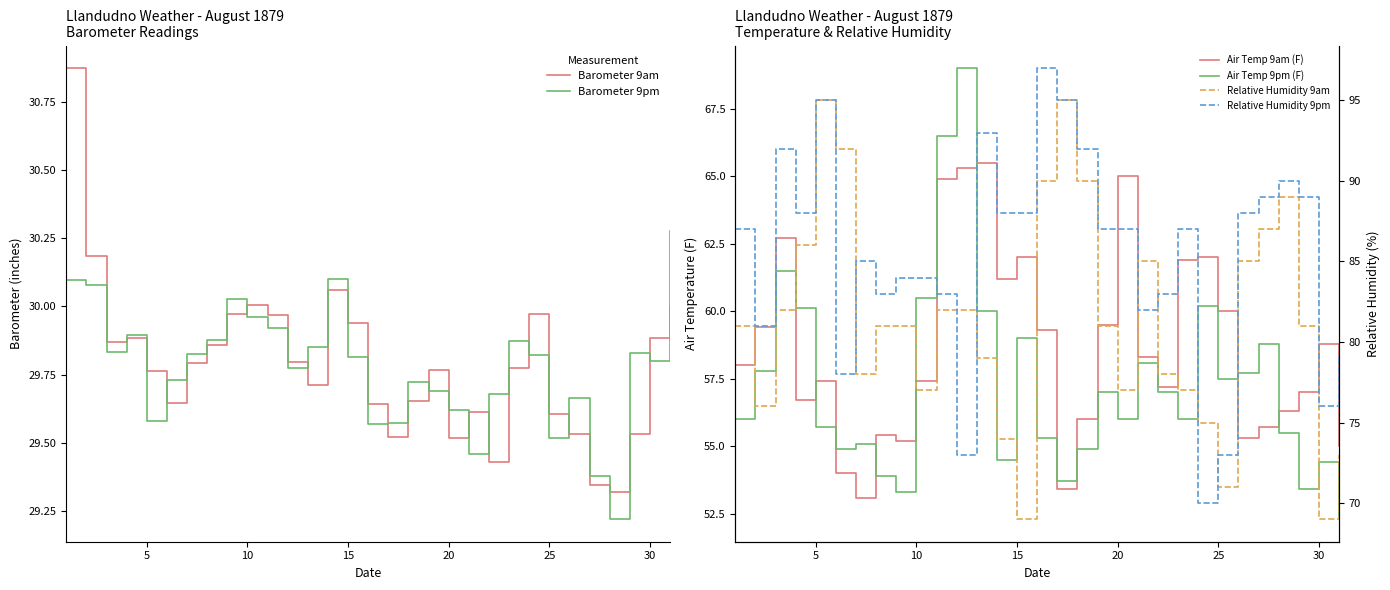

True or false: Relative Humidity 9pm and Barometer 9pm cross at least once.

False